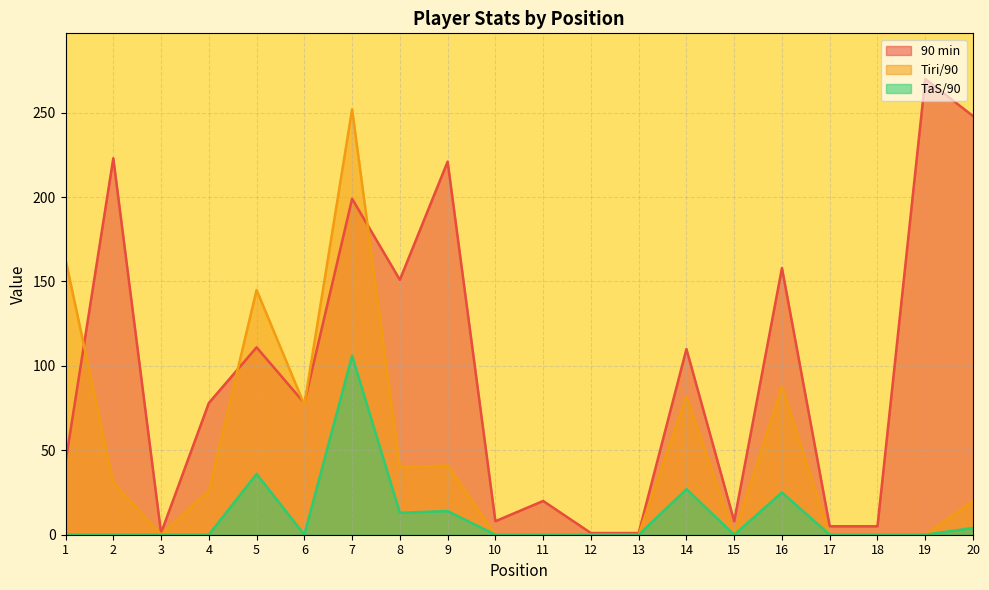

True or false: Tiri/90 has a value of 163 at 1.

True